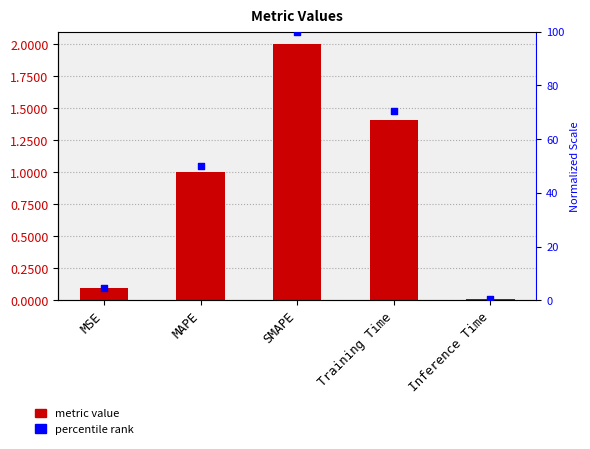

Which series has the largest total across all categories?

percentile rank